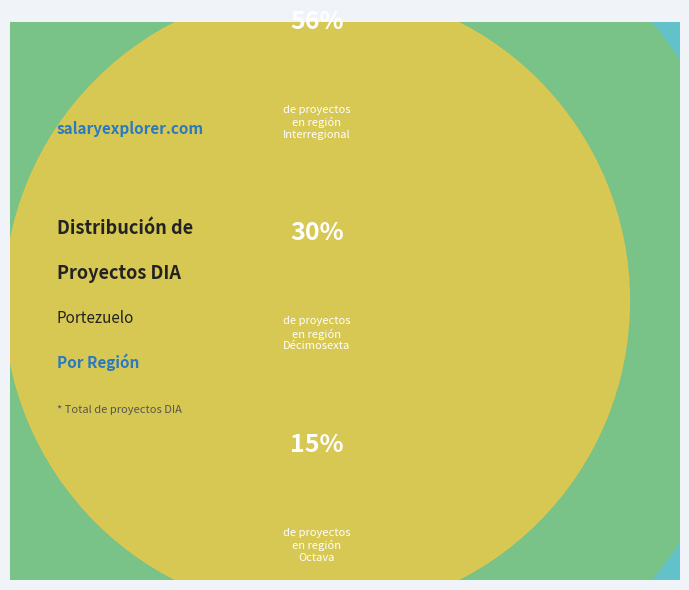

What percentage is the Interregional slice, to the nearest percent?

56%